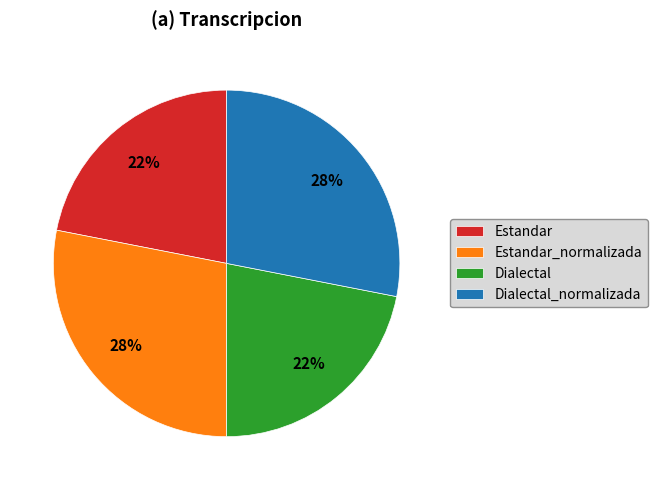

Is it true that Estandar_normalizada is 37% of the pie?

False